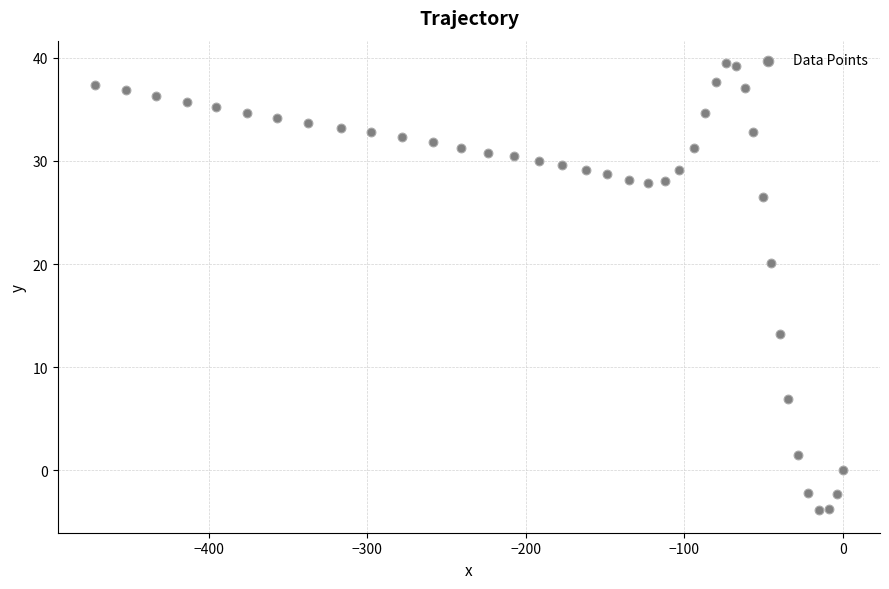

What is the range of Y values (max minus min)?

43.4